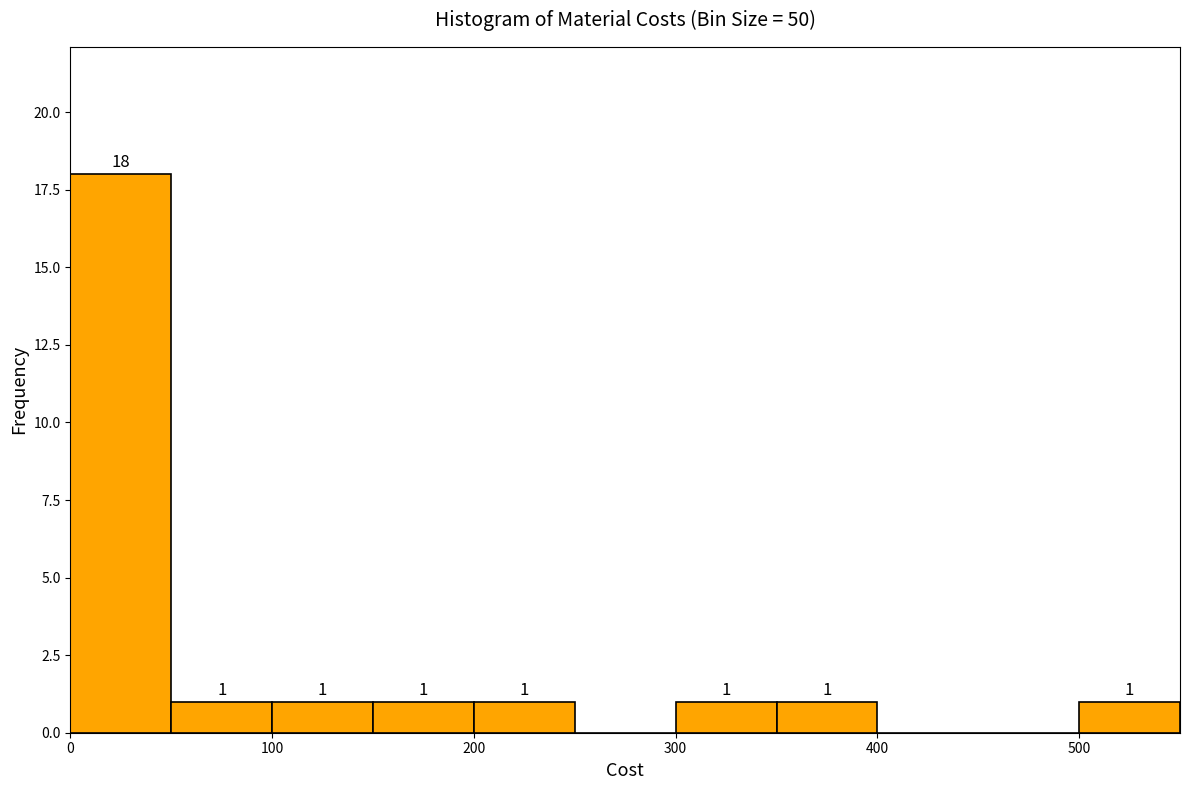

Which range on the x-axis has the tallest bar?

0 to 50